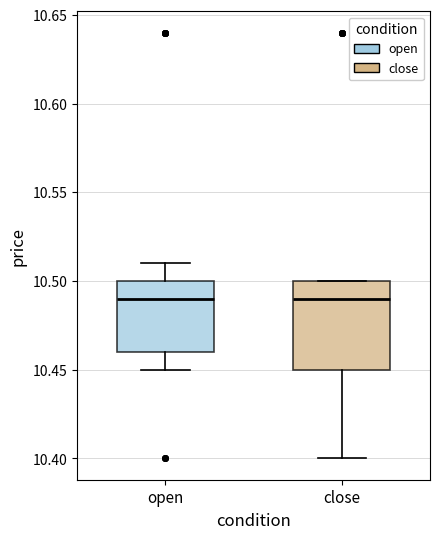

Comparing the boxes themselves (not the whiskers), which one is the tallest?

close